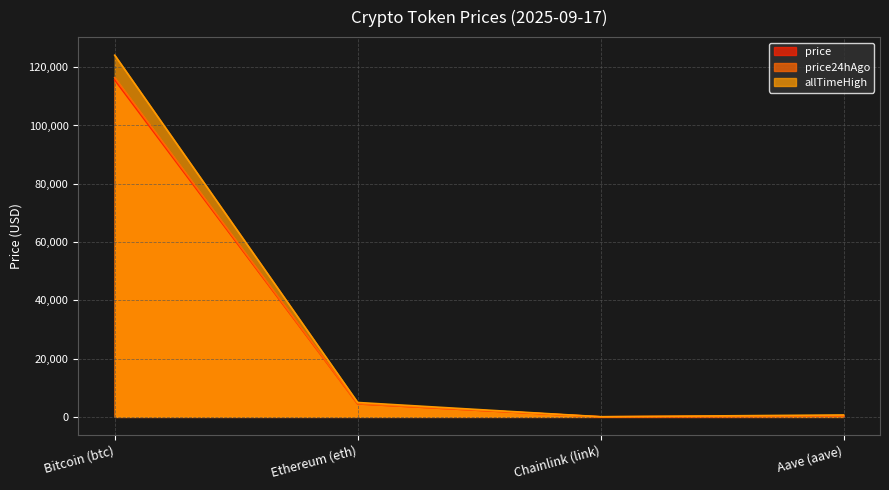

The value of allTimeHigh at Chainlink (link) is 52.7. True or false?

True